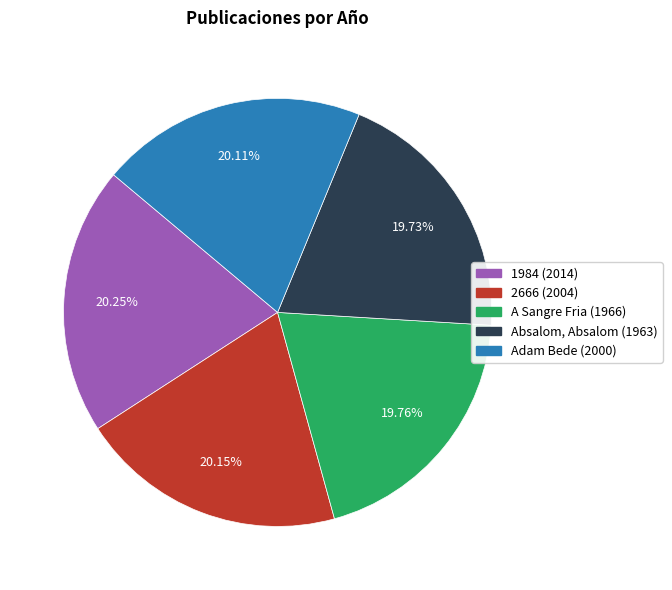

Is there any slice that represents more than half of the pie?

No